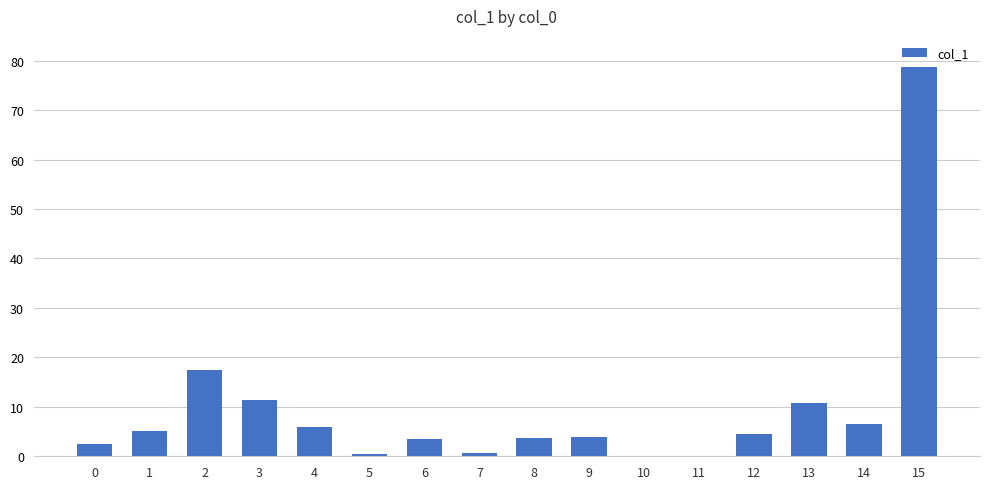

What is the sum of all values?

154.9